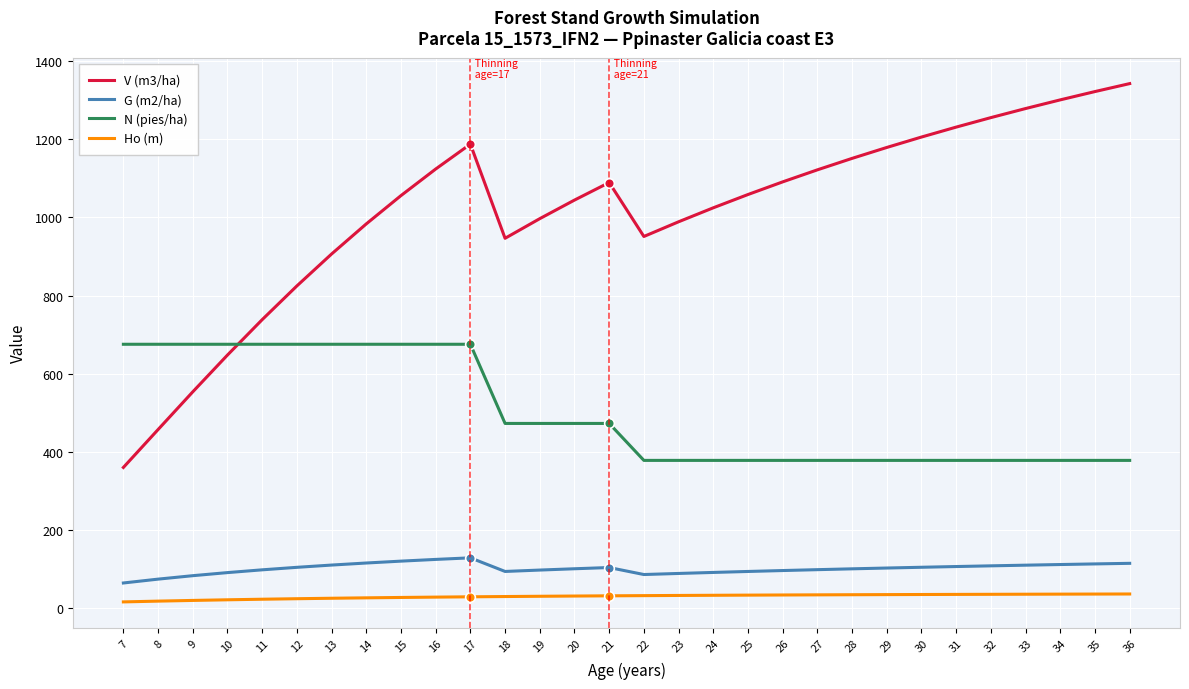

How many values in the G (m2/ha) series exceed 102?

15